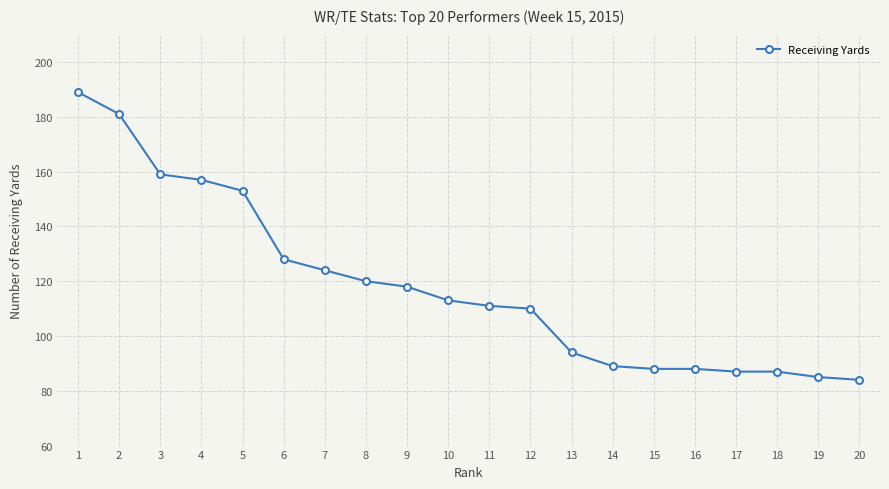

What is the change in value from 1 to 6?

-61